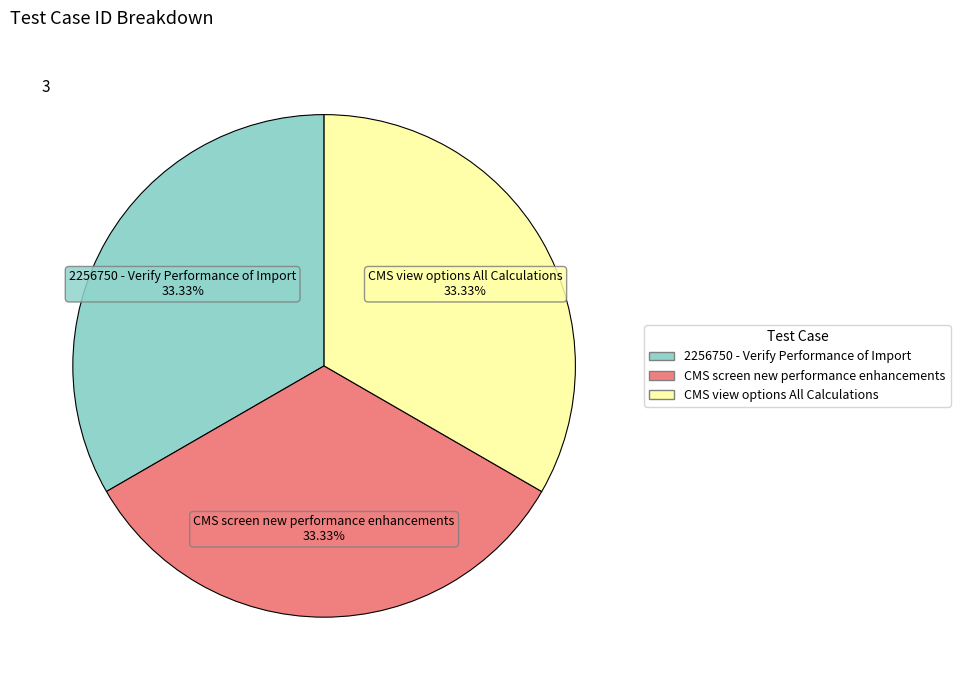

Does 2256750 - Verify Performance of Import account for over 50% of the chart?

No